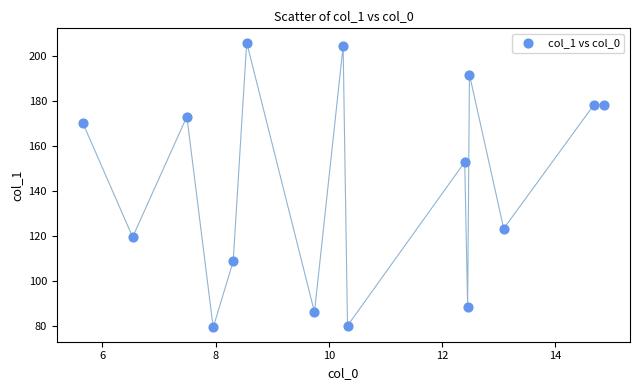

What Y value in the scatter plot is closest to 142?

153.0